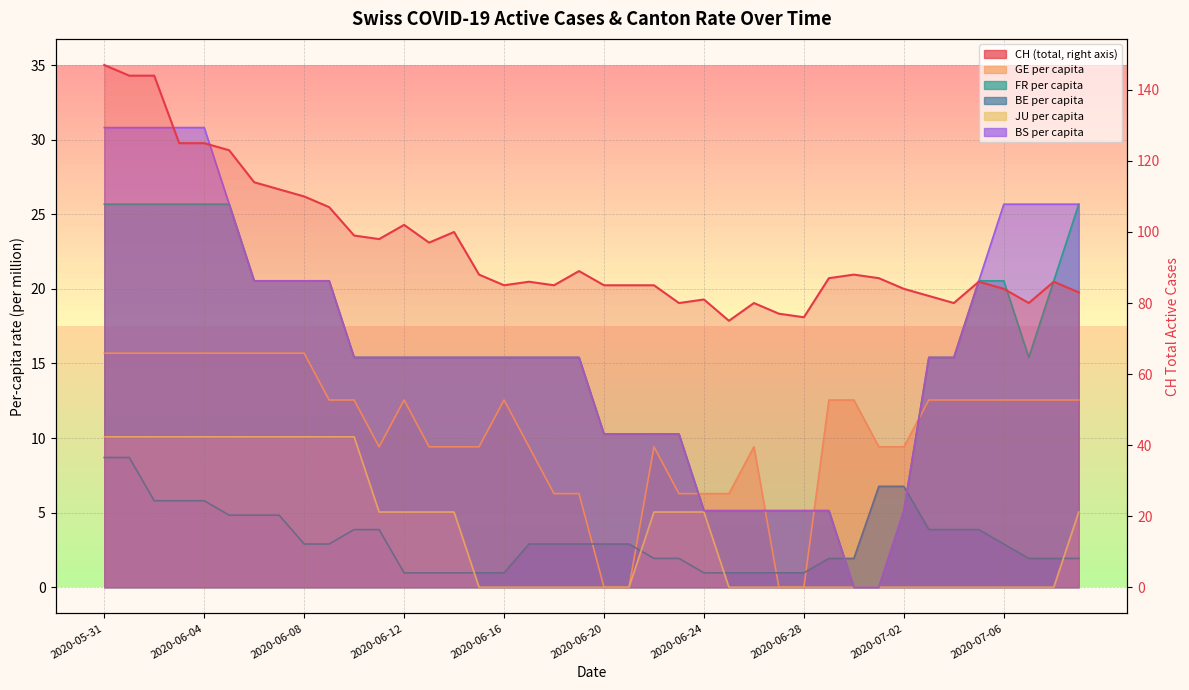

At which category does the data reach its first local valley?

11